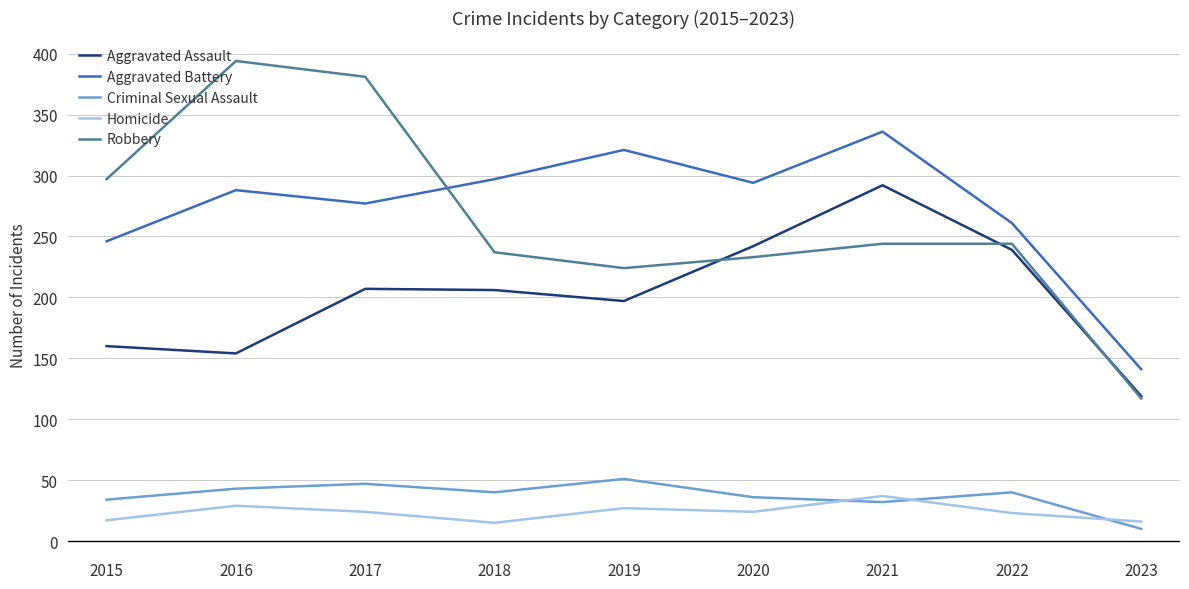

The Aggravated Assault series shows 211 at 2023. True or false?

False